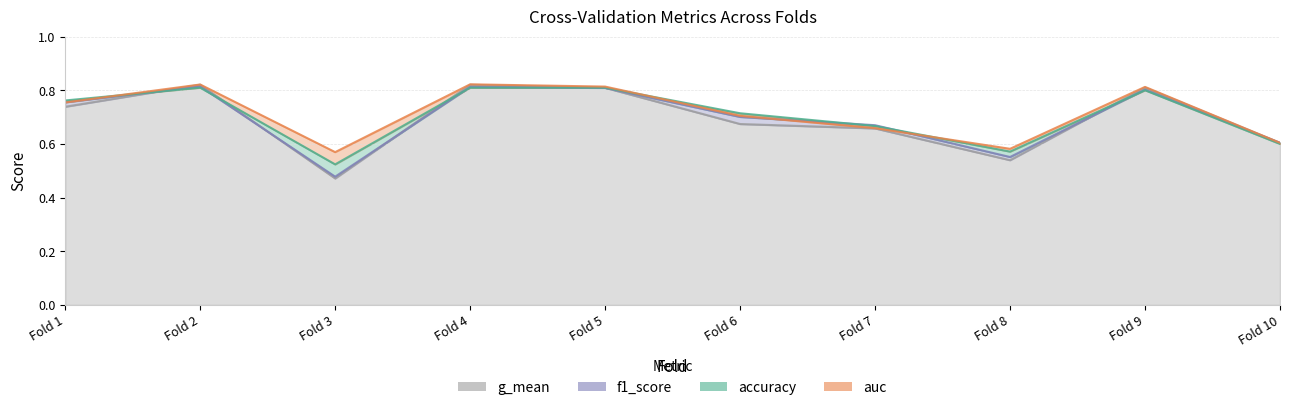

True or false: g_mean has a value of 0.4 at Fold 6.

False